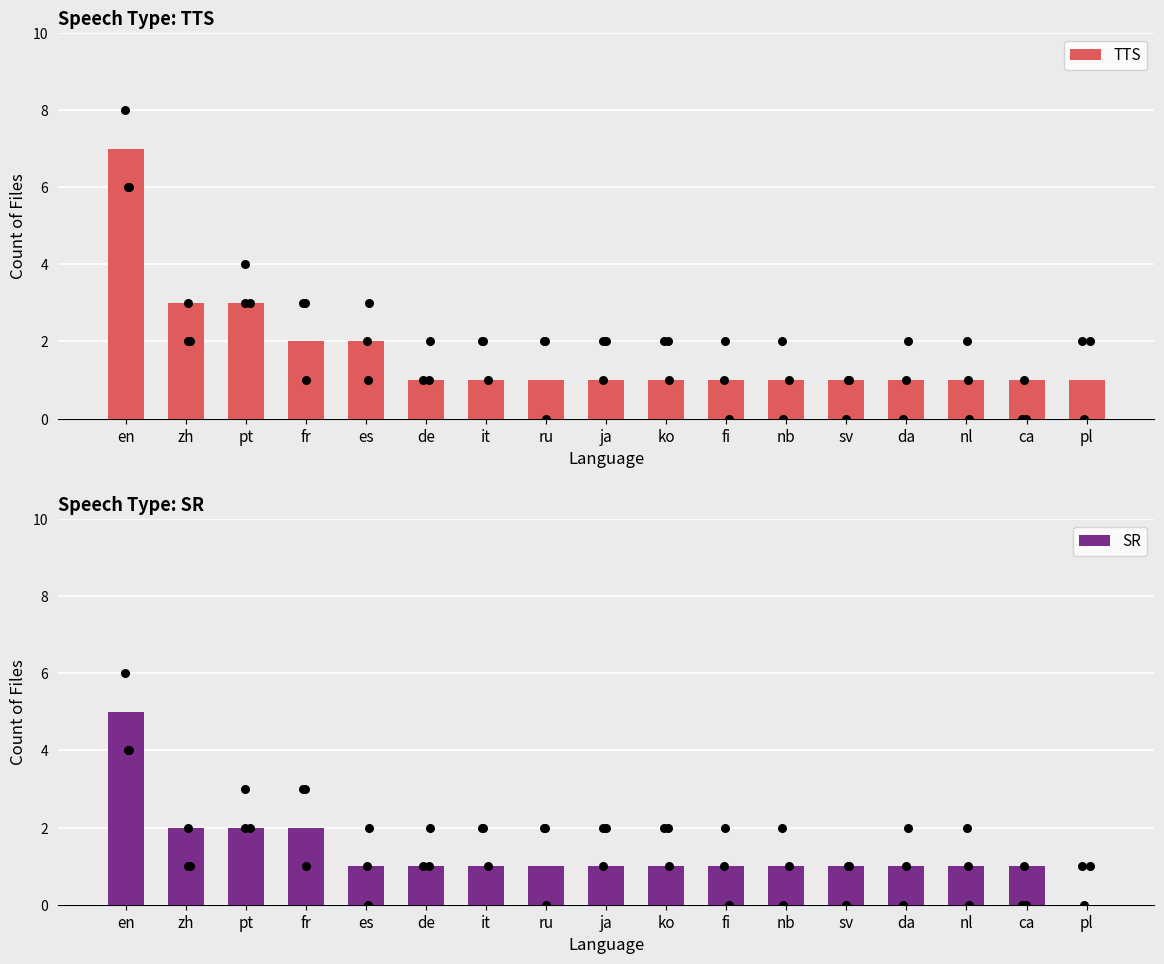

What is the total value across all series at es?

3